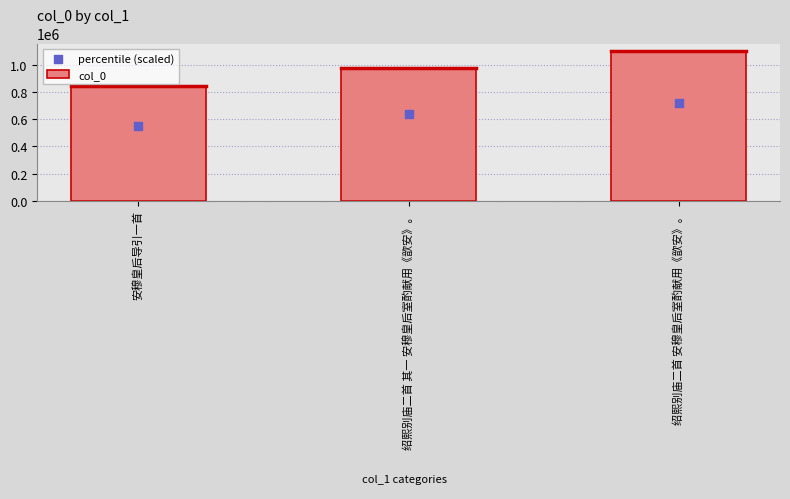

Is the value of percentile (scaled) at 绍熙别庙二首 其一 安穆皇后室酌献用《歆安》。 greater than the value of col_0 at 绍熙别庙二首 其一 安穆皇后室酌献用《歆安》。?

No